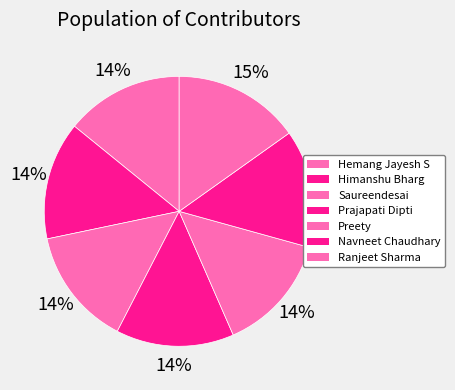

Which category has the biggest portion of the pie?

Ranjeet Sharma